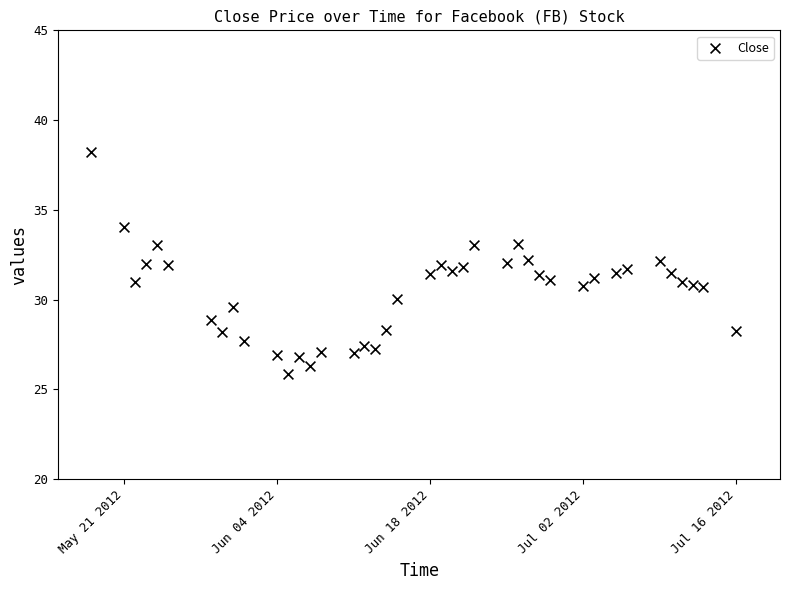

What is the range of Y values (max minus min)?

12.4